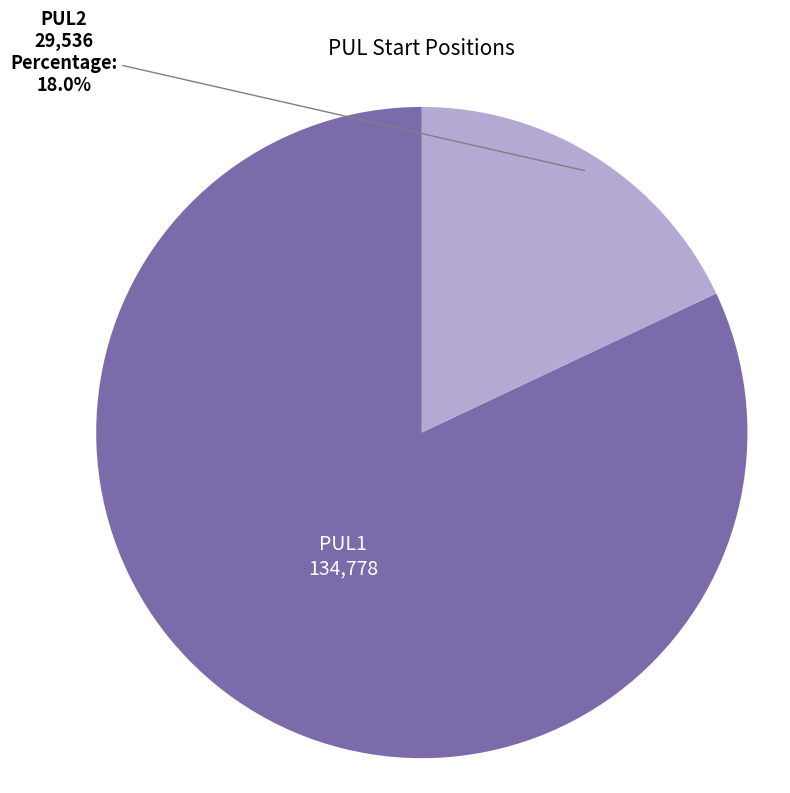

How many segments does this pie chart have?

2